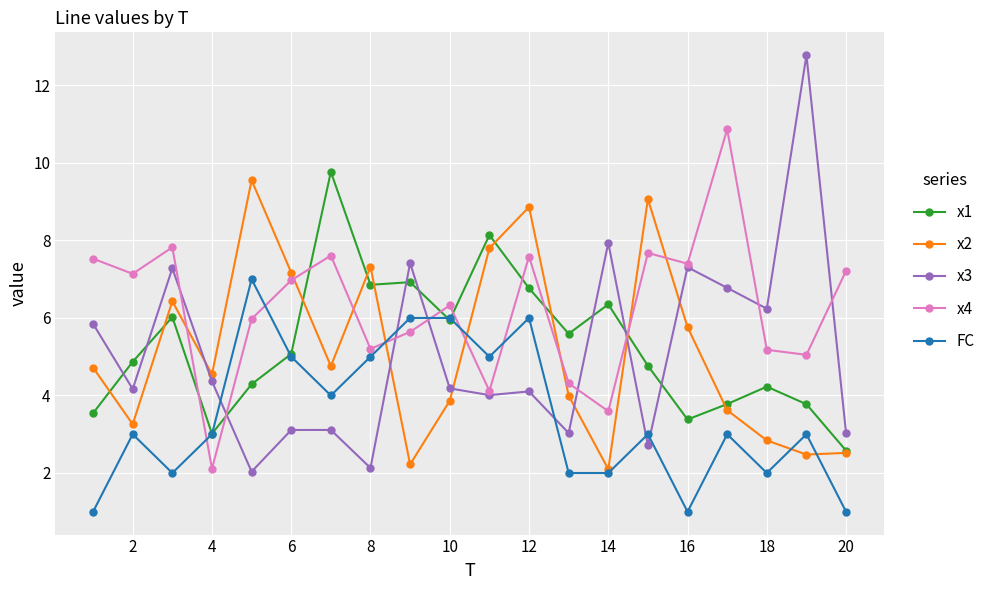

What is the maximum value for x3?

12.8